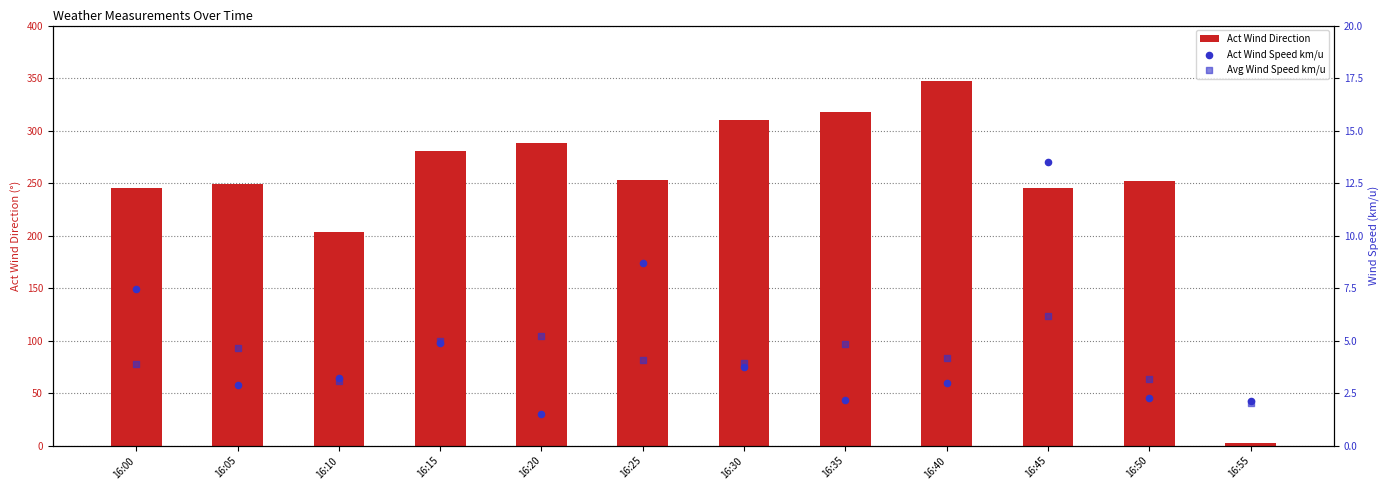

Is the value of Avg Wind Speed km/u at 16:35 greater than the value of Act Wind Speed km/u at 16:20?

Yes